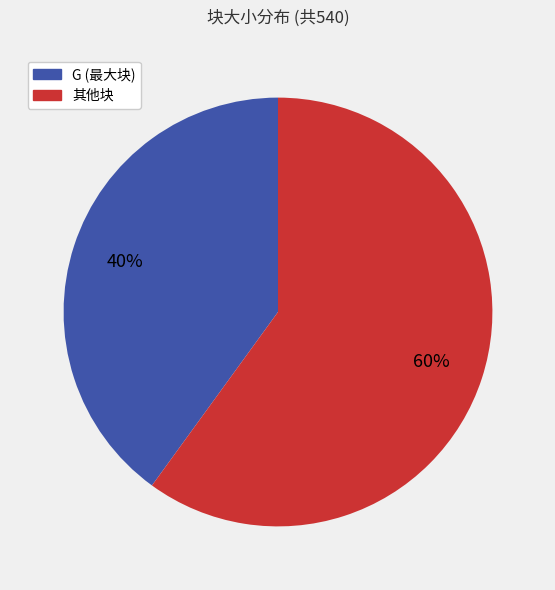

To the nearest percent, what is the difference between the largest and smallest slice percentages?

20%